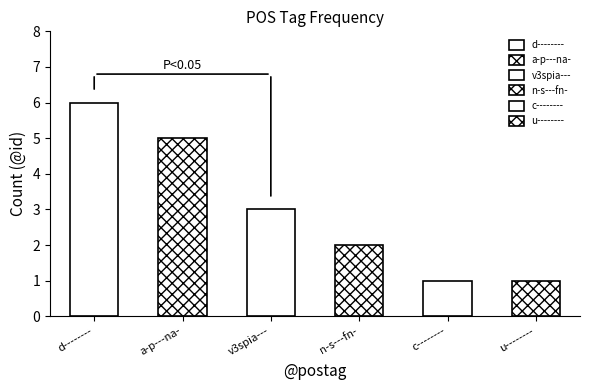

What is the label of the 3rd bar from the right?

n-s---fn-